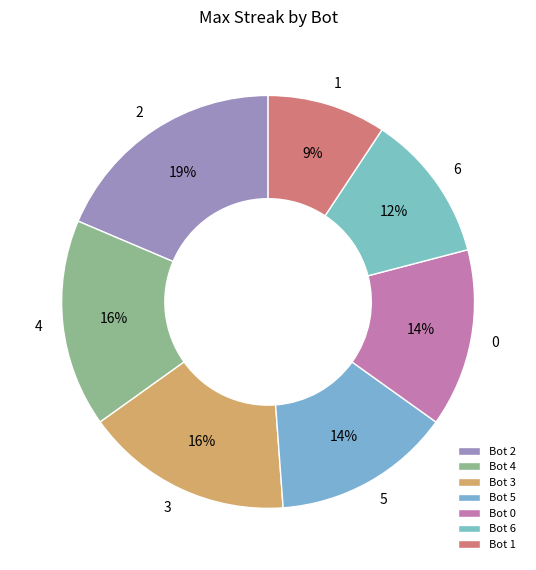

Count the number of slices in the pie.

7